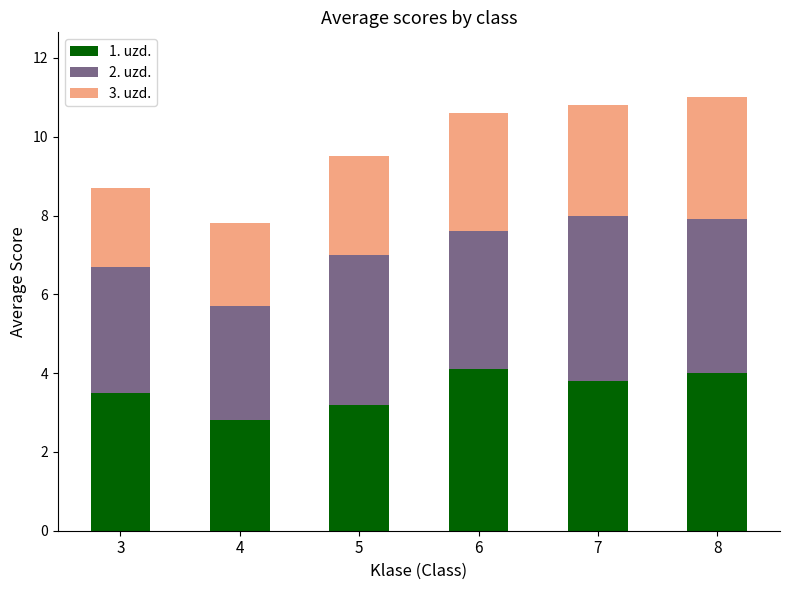

Reading left to right, list the values for the 1. uzd. series.

3=3.5	4=2.8	5=3.2	6=4.1	7=3.8	8=4.0